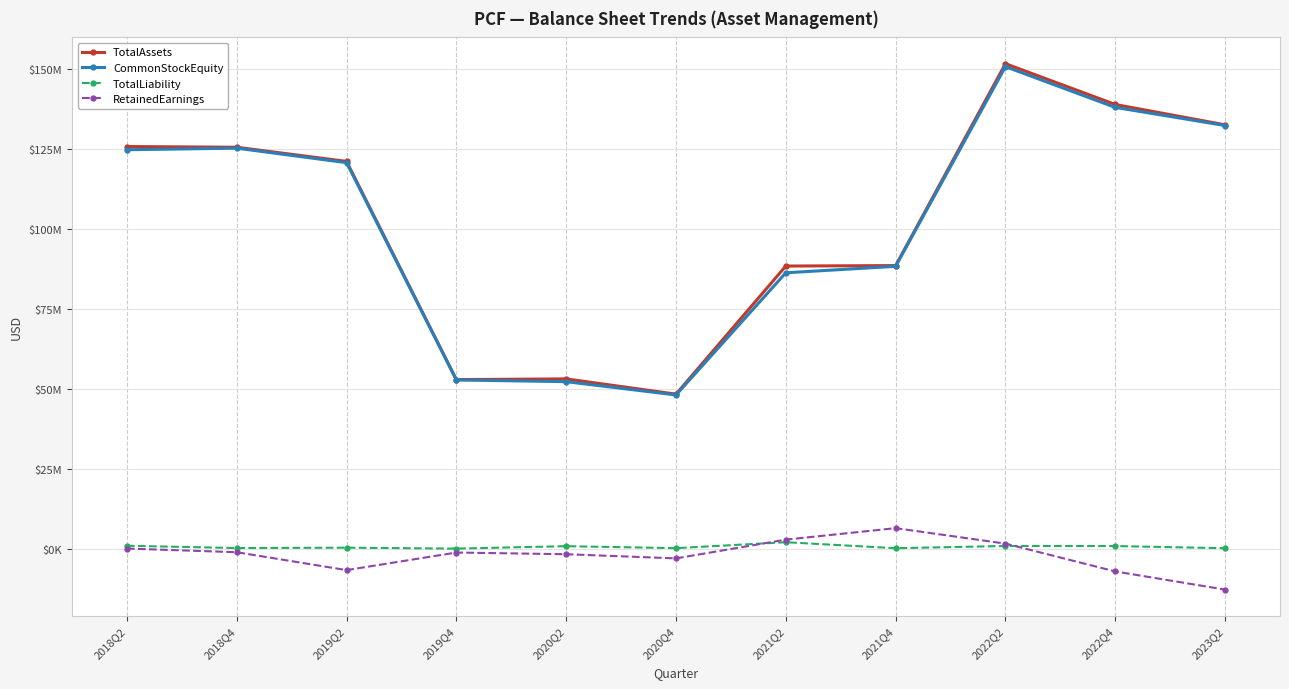

Is this an area chart (filled region under the line)?

No